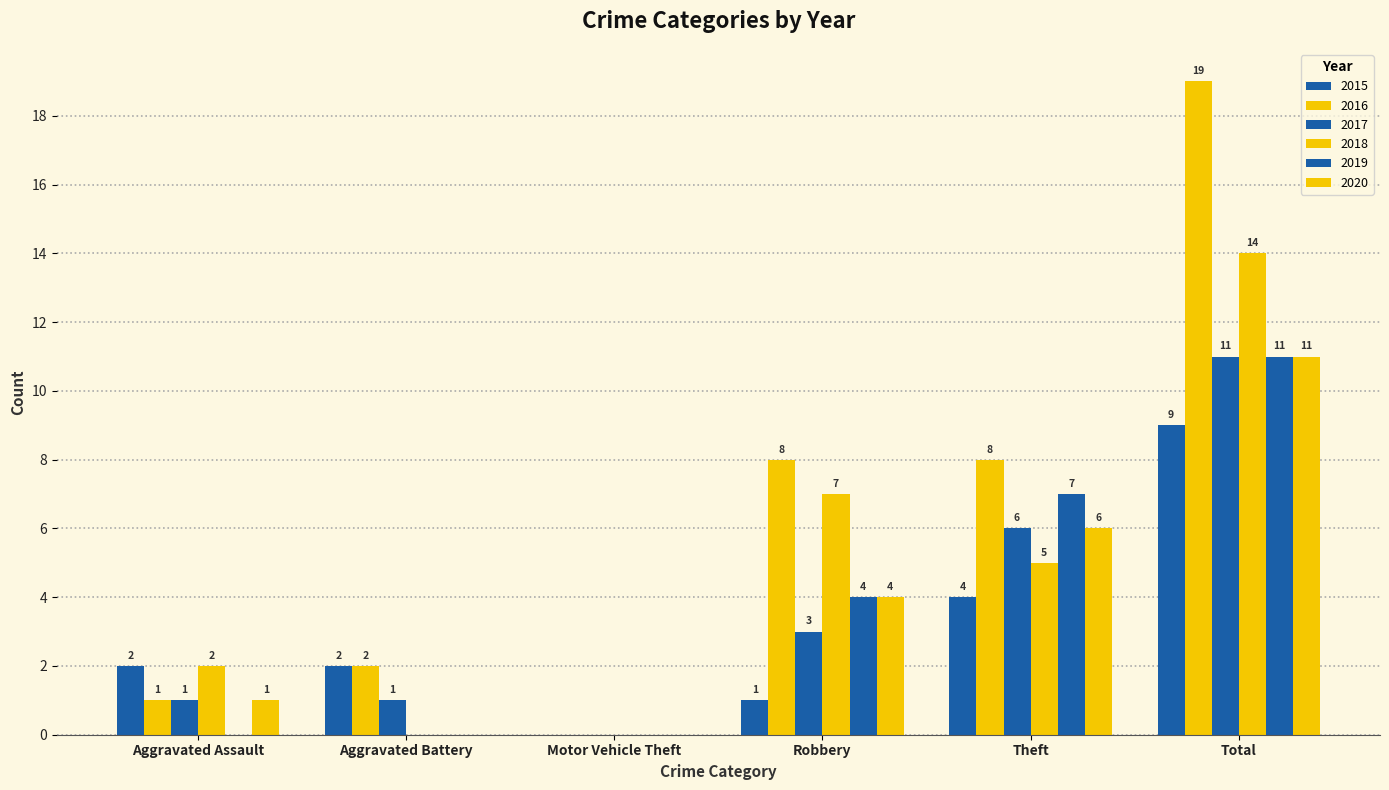

How many series are shown in this chart?

6